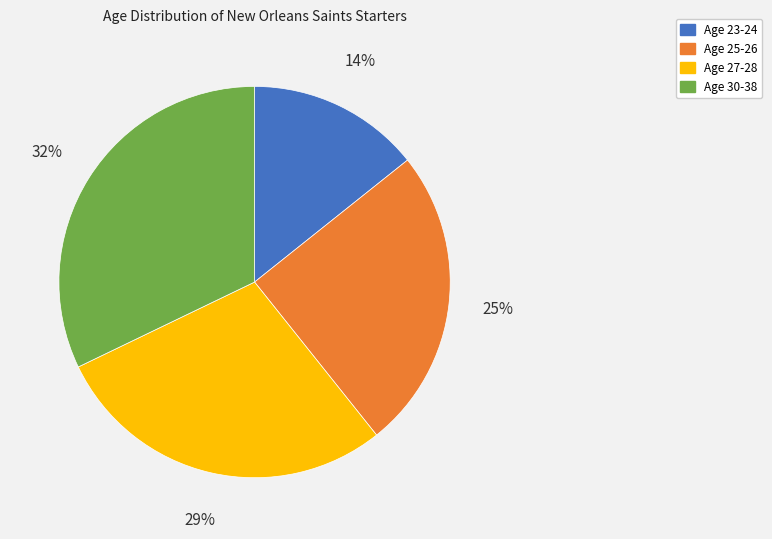

Is there any slice that represents more than half of the pie?

No